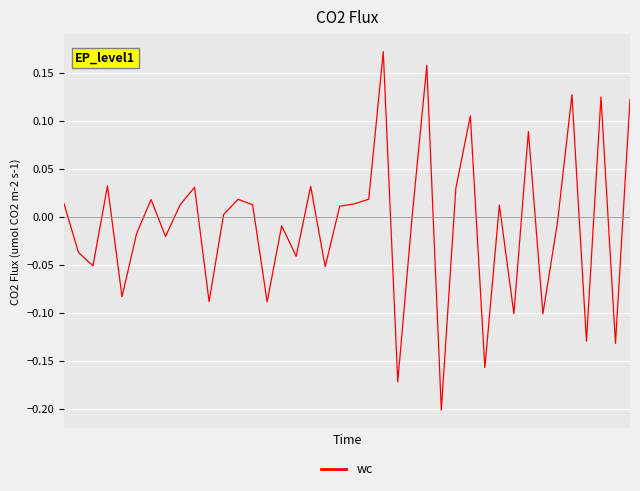

What is the difference between the maximum and minimum values?

0.4